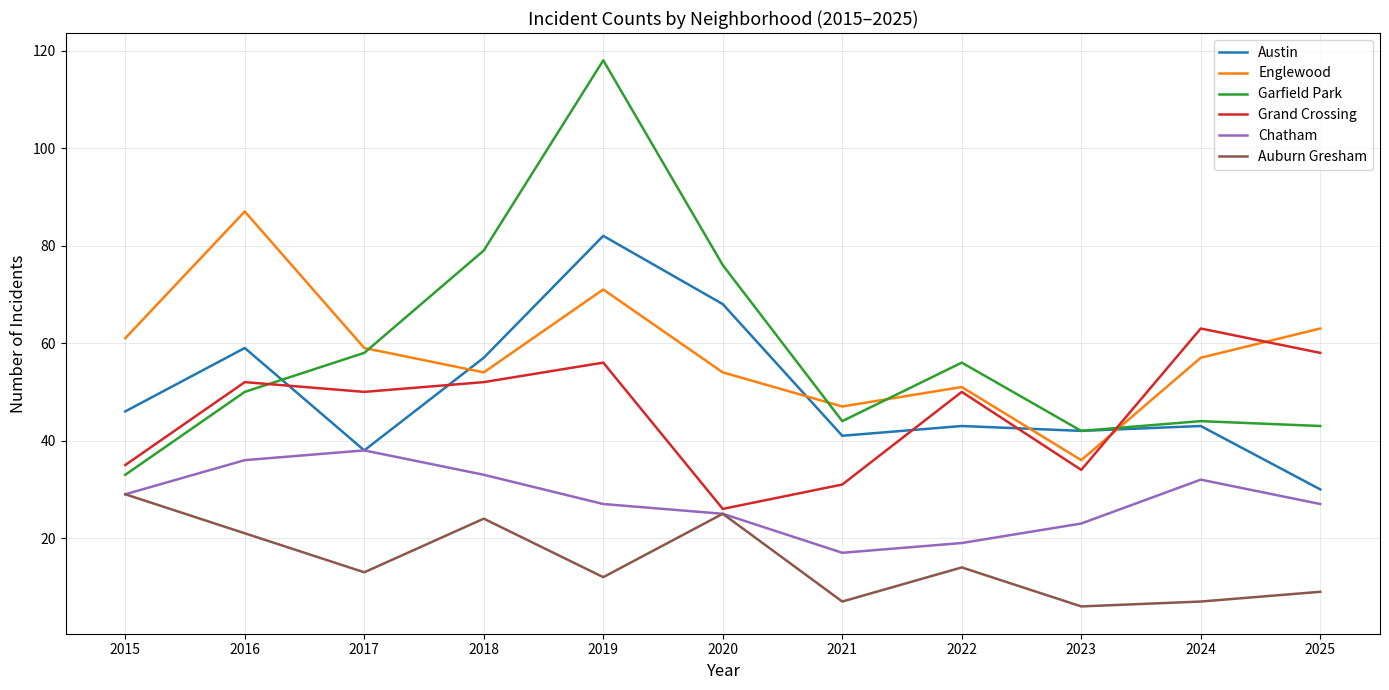

Which series has the largest range (max minus min)?

Garfield Park